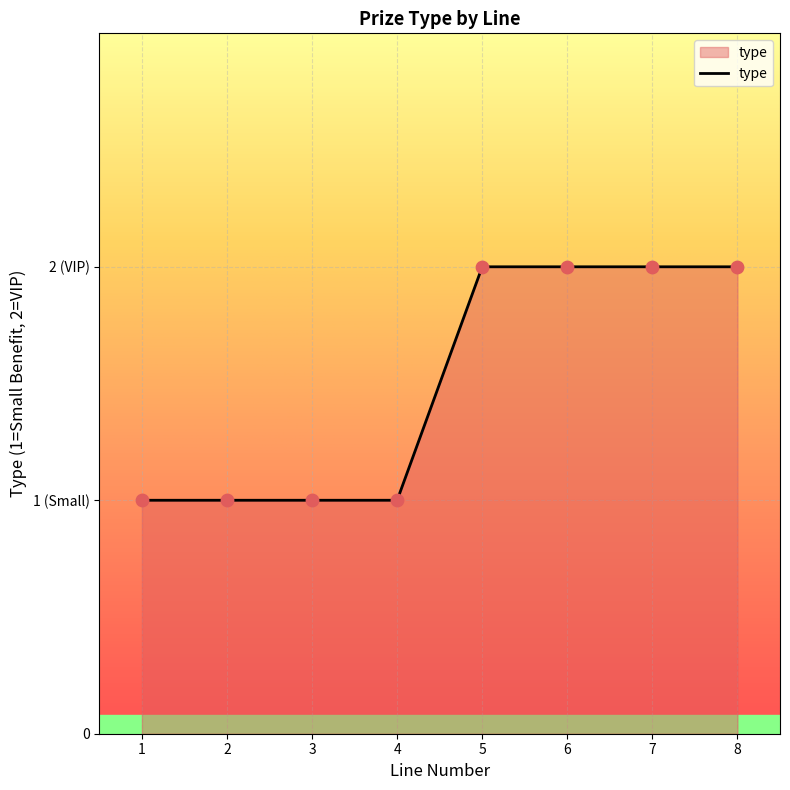

What is the ratio of the value at 8 to the value at 5?

1.0